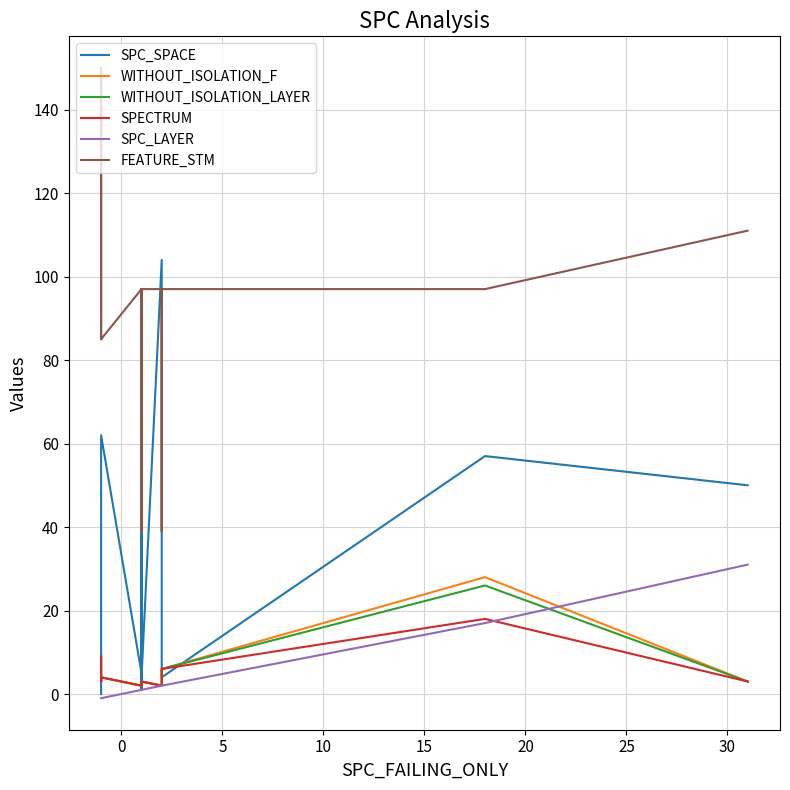

The SPC_LAYER series shows 1 at 9. True or false?

False